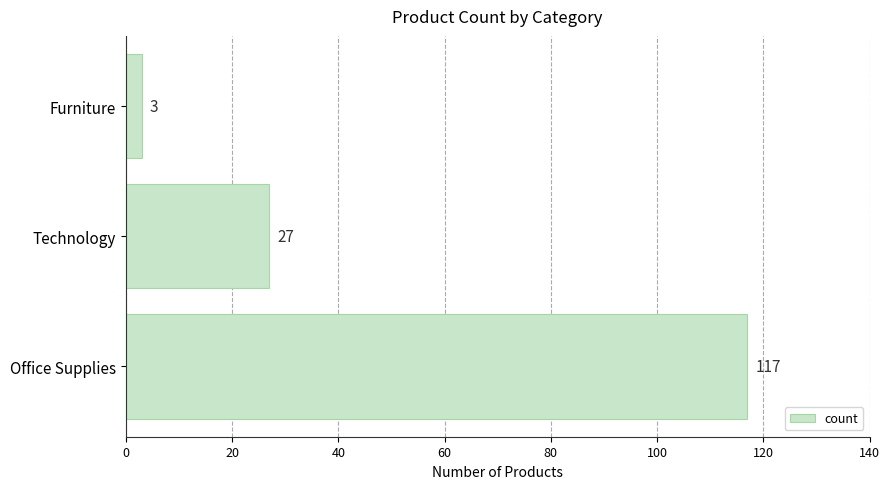

Which label corresponds to the smallest value in the chart?

Furniture